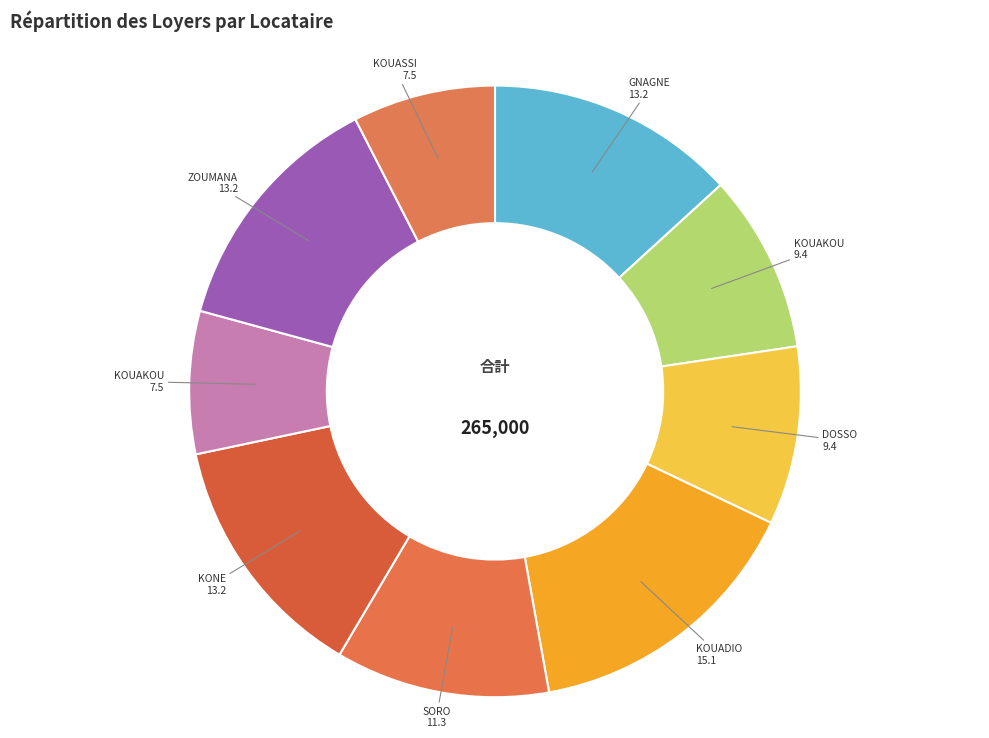

Which category has the smallest portion of the pie?

KOUAKOU AKISSI CECILE